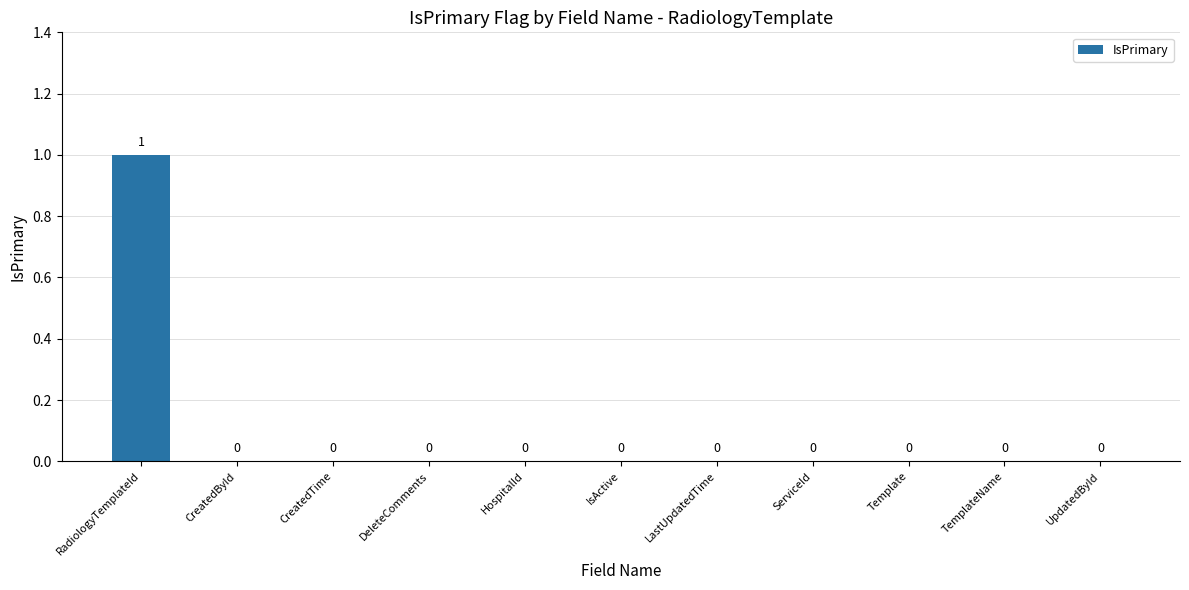

Reading left to right, list all the values displayed in this chart.

1	0	0	0	0	0	0	0	0	0	0